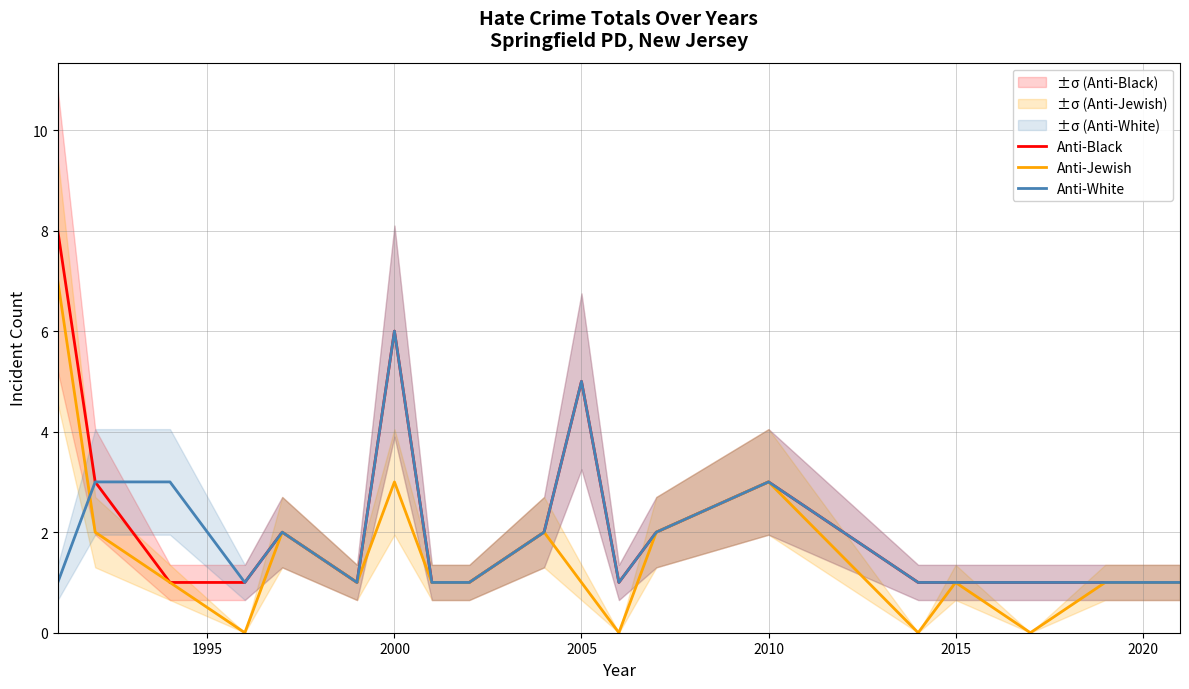

List the series in order of their peak value, lowest first.

Anti-White, Anti-Jewish, Anti-Black